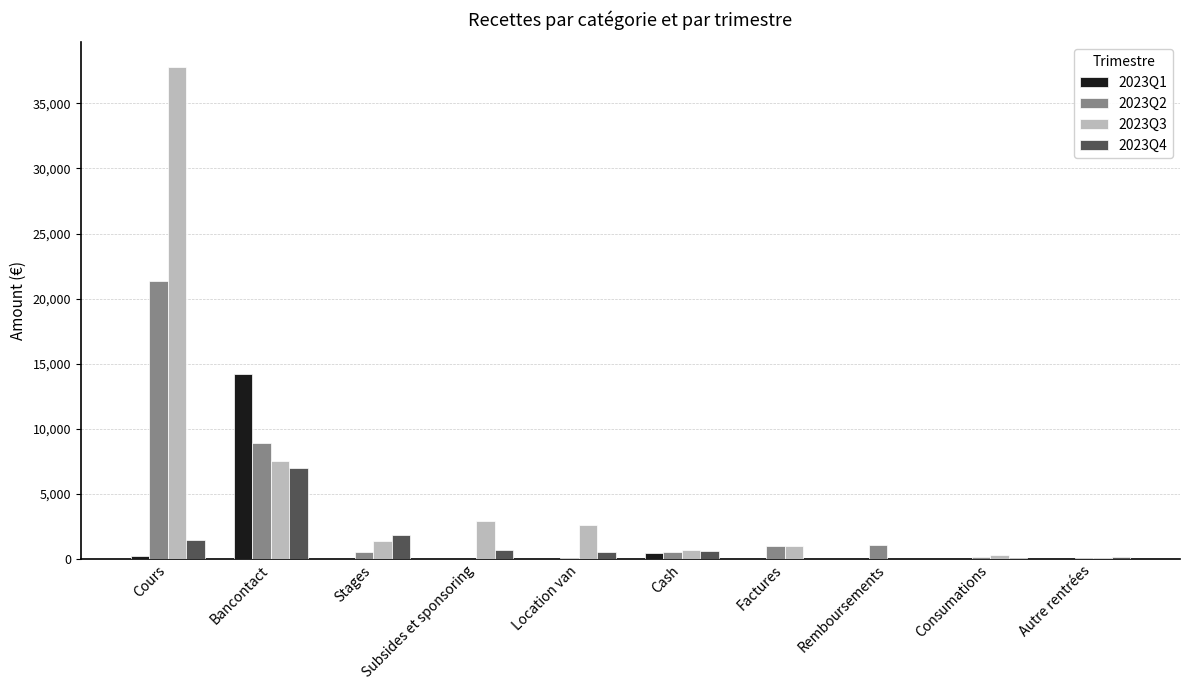

True or false: 2023Q3 has a value of 0.0 at Remboursements.

True